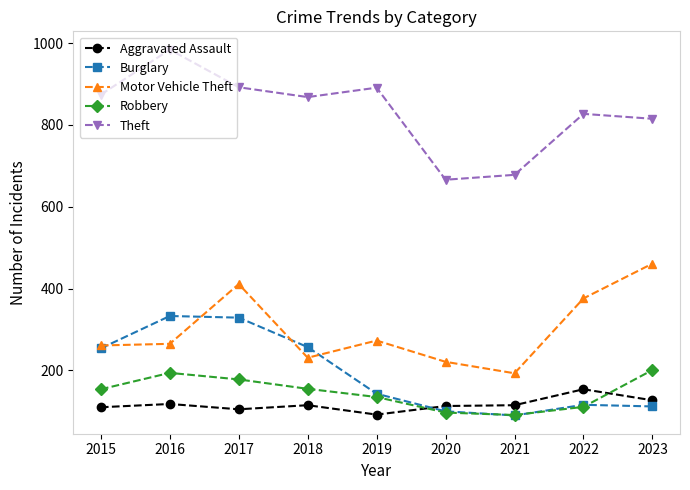

Which series has the largest range (max minus min)?

Theft